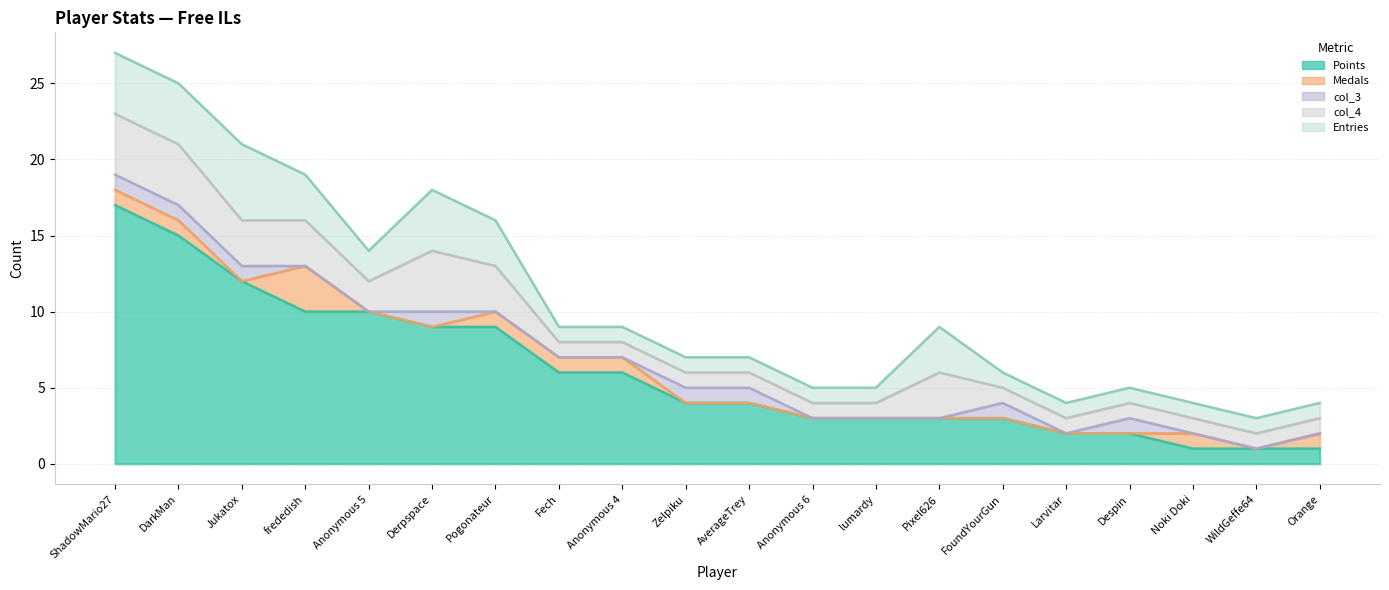

Does the chart have visible grid lines?

Yes